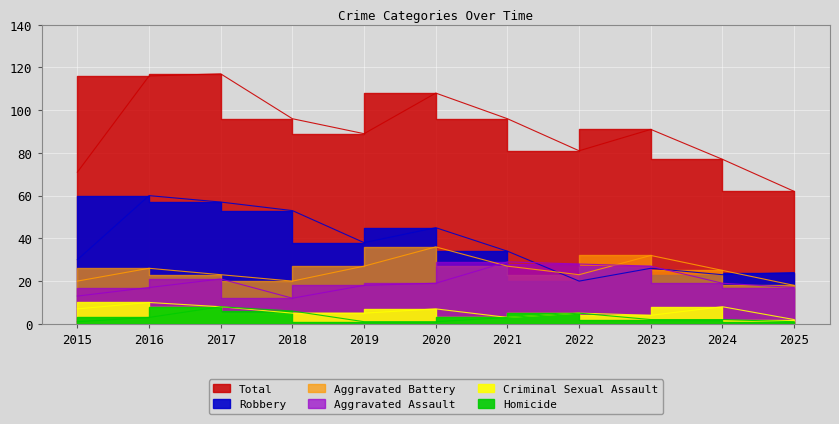

Does the chart display data point markers on the line(s)?

No